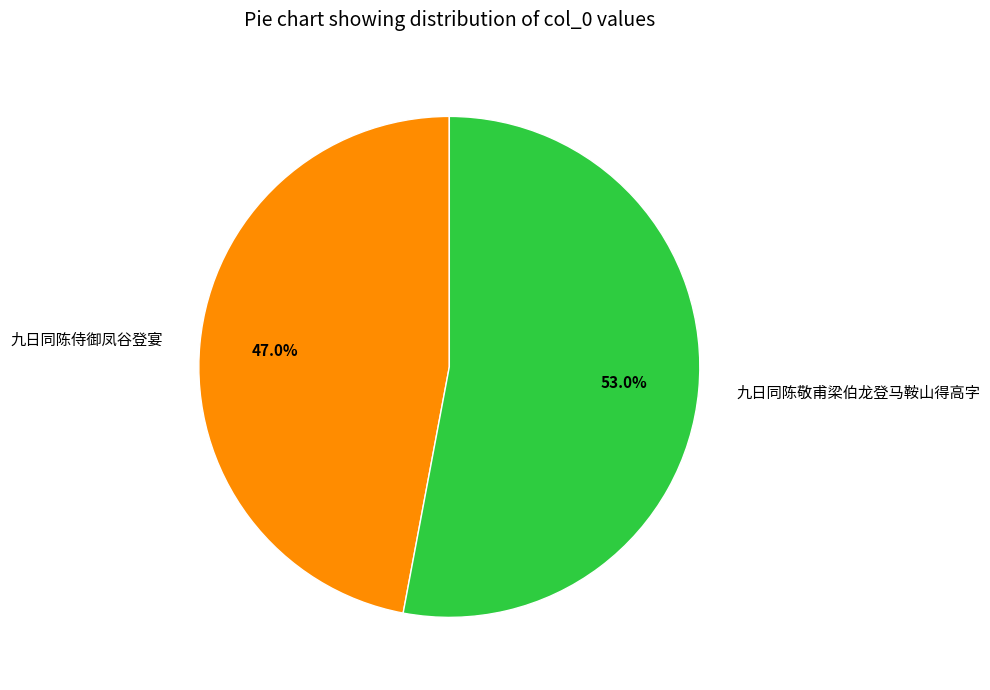

To the nearest percent, what portion does 九日同陈敬甫梁伯龙登马鞍山得高字 represent?

53%